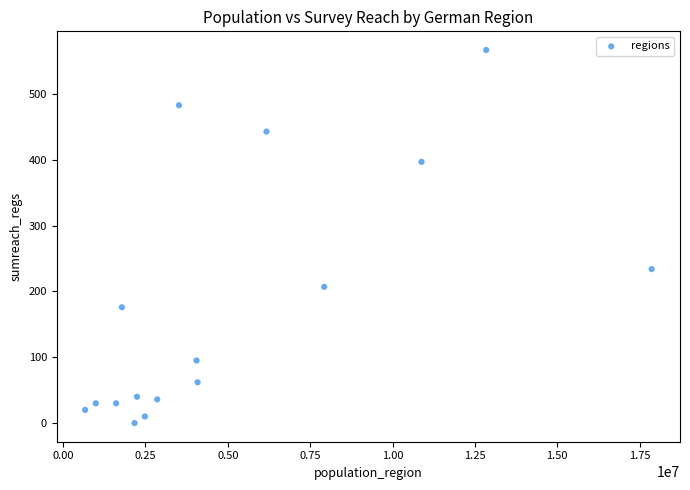

What Y value in the scatter plot is closest to 283?

234